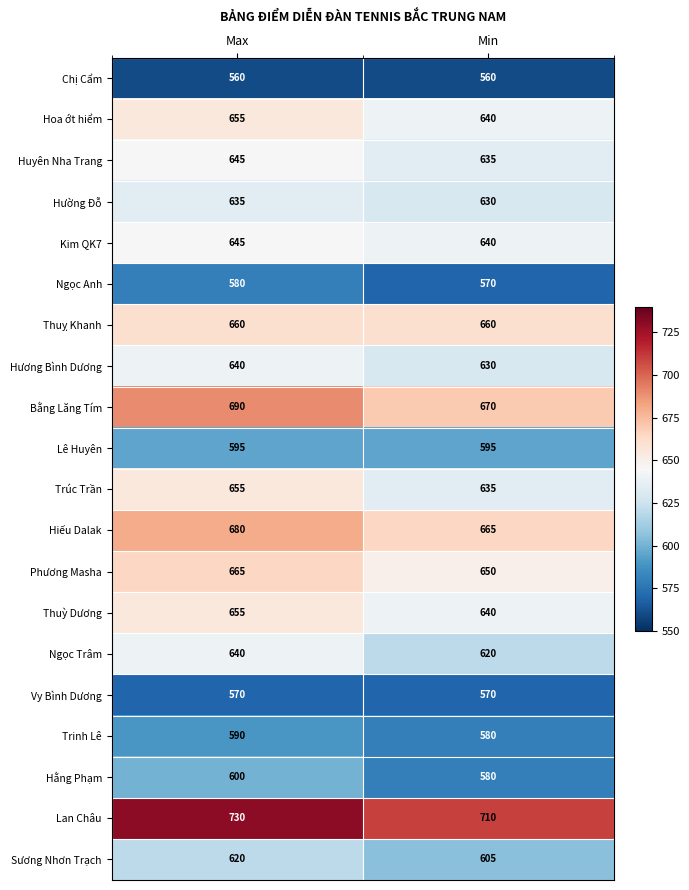

What is the spread (max minus min) of values at Min?

150